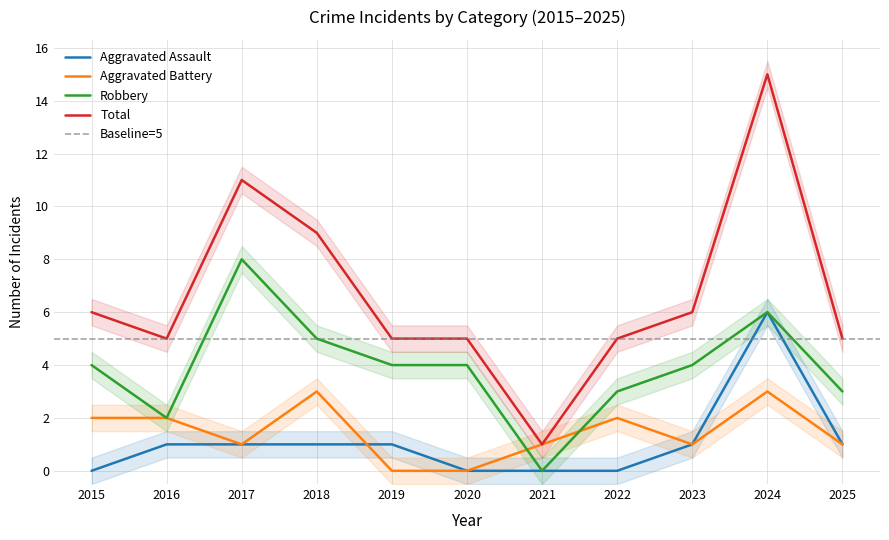

At which category does Robbery reach its first local peak?

2017